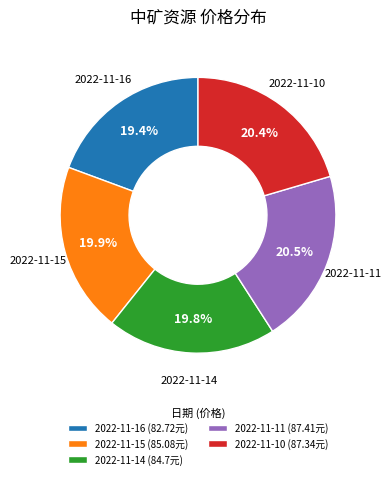

To the nearest percent, what is the average slice percentage?

20%